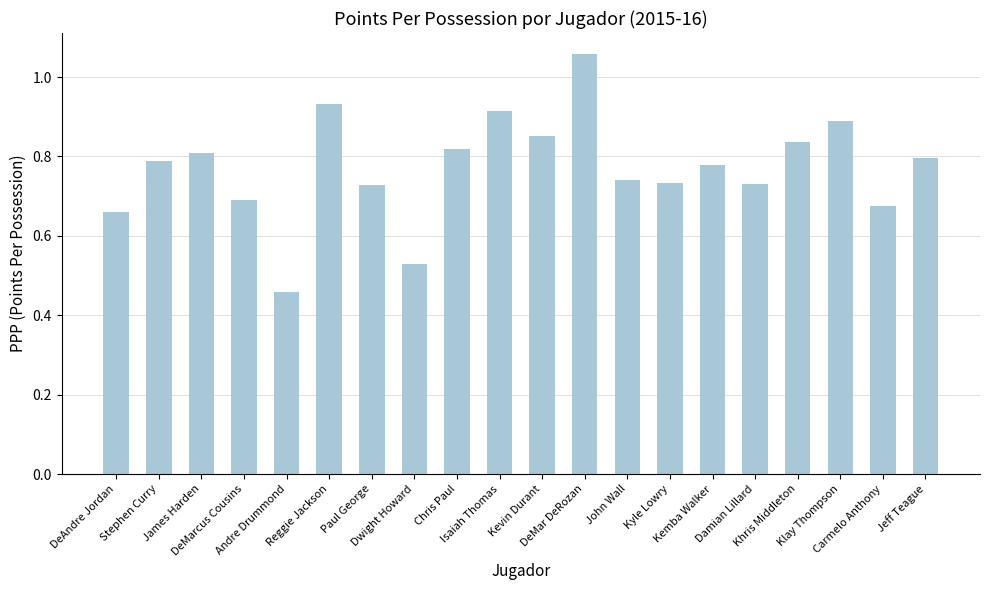

What is the difference between the values at Paul George and Jeff Teague?

0.1